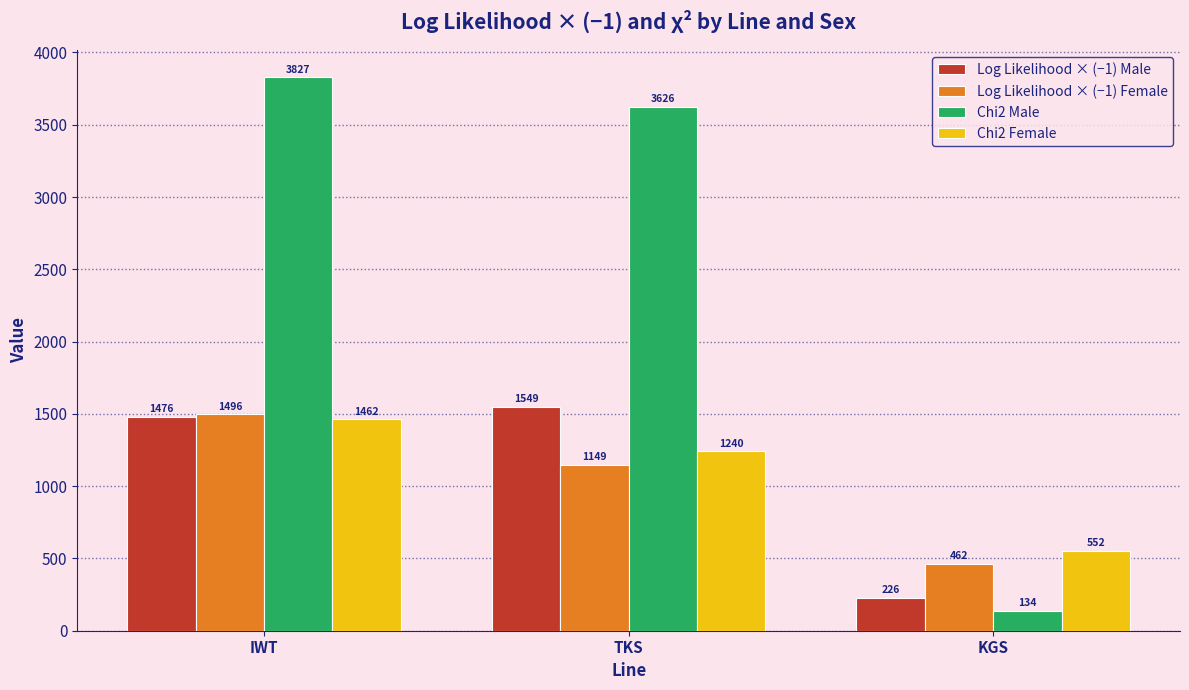

Rank the series by their maximum value, from highest to lowest.

Chi2 Male, Log Likelihood × (−1) Male, Log Likelihood × (−1) Female, Chi2 Female